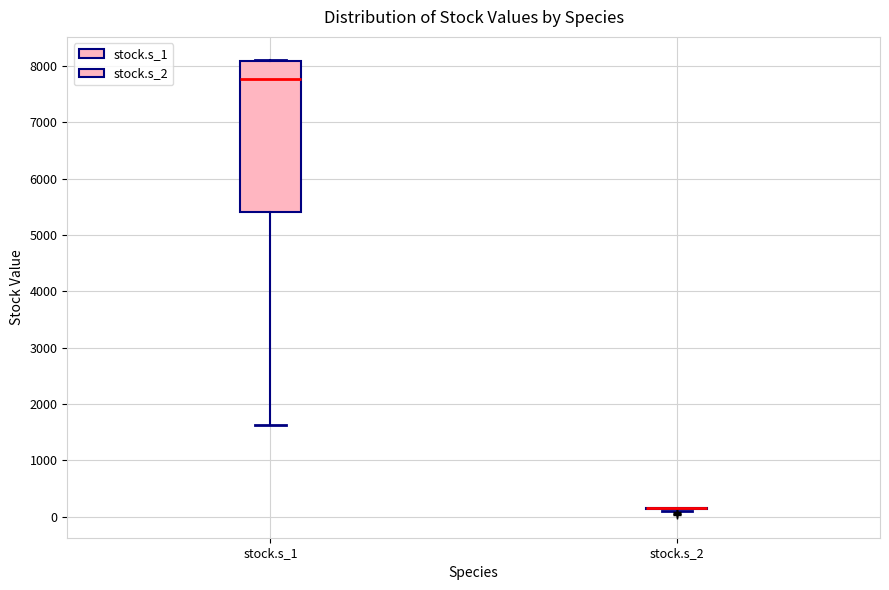

Reading left to right, read every box against the y-axis: the position of its median line, the range the box covers, and the ends of its whiskers. The values are not printed on the chart, so give them approximately, as read against the axis.

stock.s_1: median 7800, box 5400 to 8100, whiskers 1600 to 8100
stock.s_2: box collapsed to a line at 200, whiskers 100 to 200